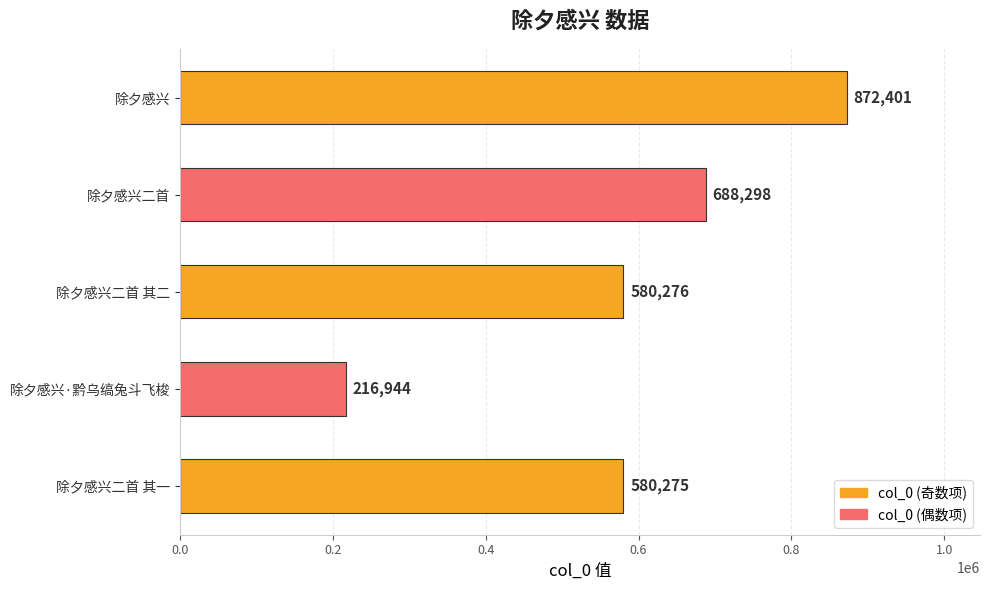

What is the sum of all values?

2938194